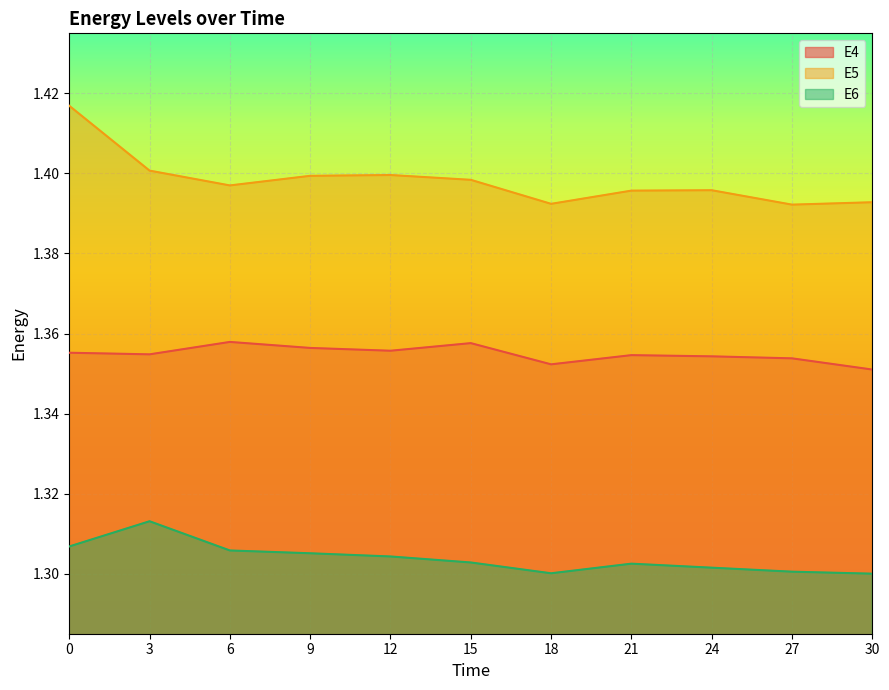

True or false: E5 and E4 cross at least once.

False